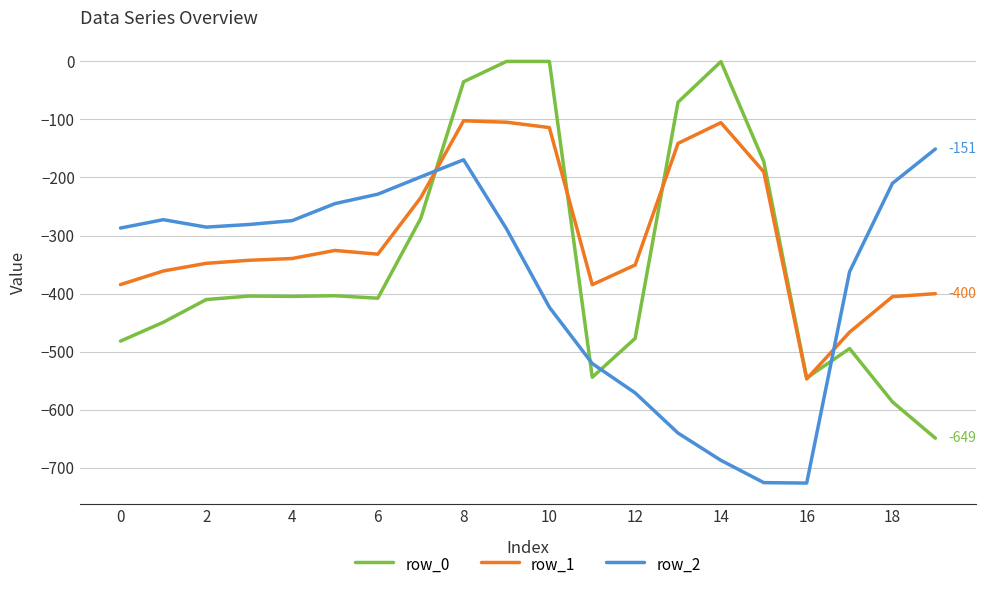

Which series ends up on top after the final intersection of row_2 and row_1?

row_2